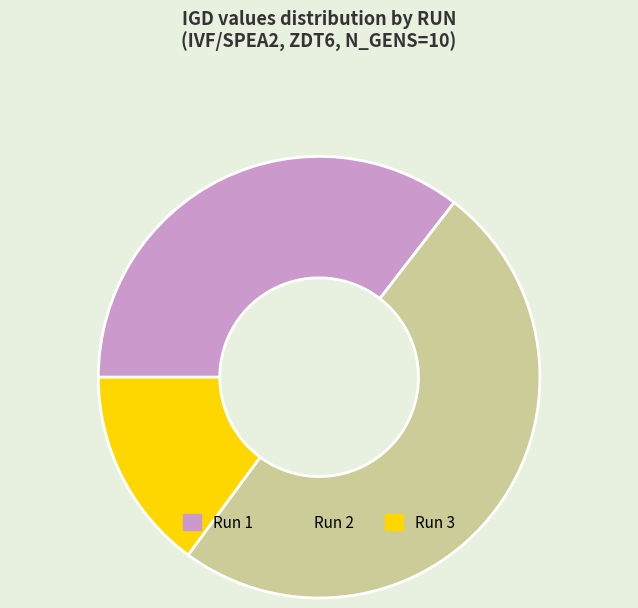

Between Run 3 and Run 2, which is larger?

Run 2